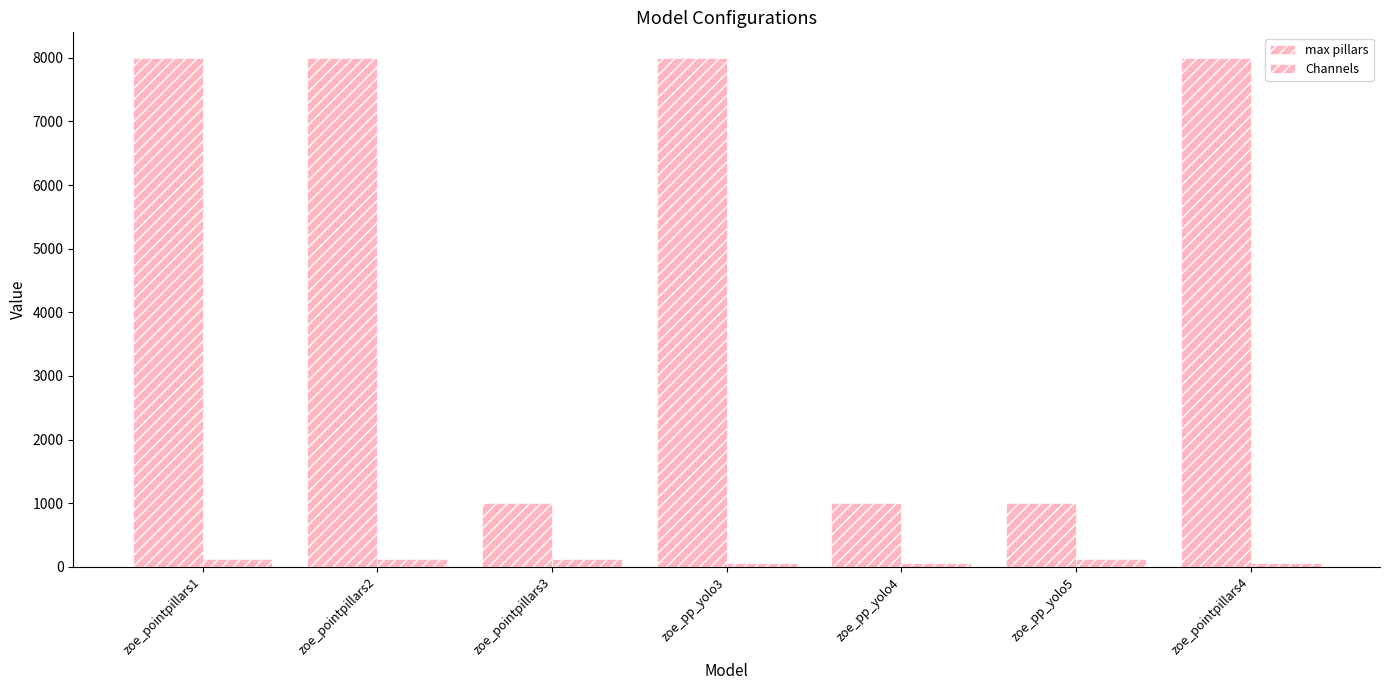

How many bars are there in total?

14